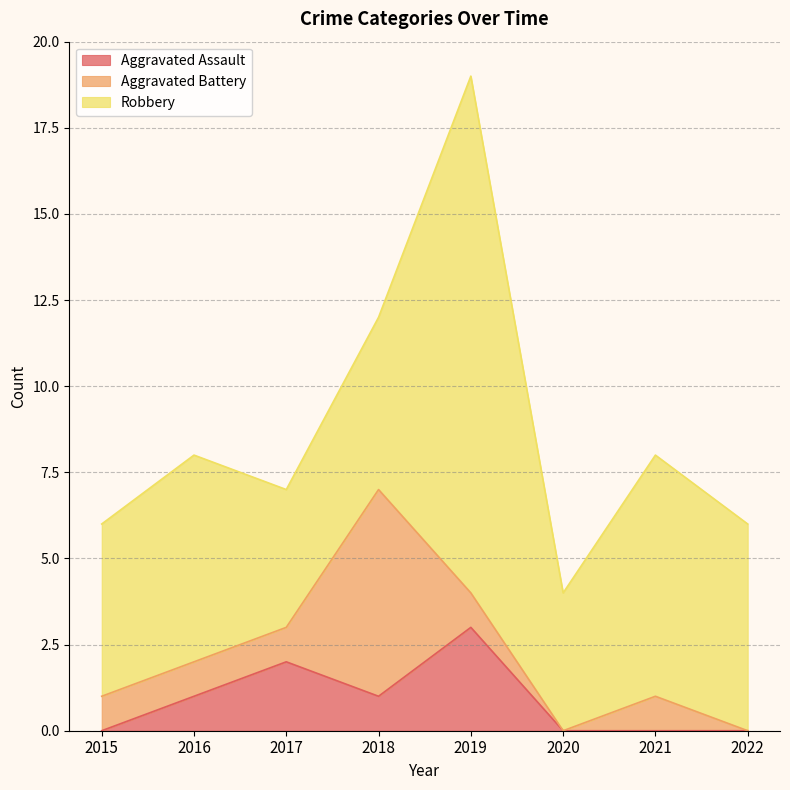

Reading right to left, transcribe all the data shown in this chart.

Aggravated Assault: 2022=0	2021=0	2020=0	2019=3	2018=1	2017=2	2016=1	2015=0
Aggravated Battery: 2022=0	2021=1	2020=0	2019=1	2018=6	2017=1	2016=1	2015=1
Robbery: 2022=6	2021=7	2020=4	2019=15	2018=5	2017=4	2016=6	2015=5